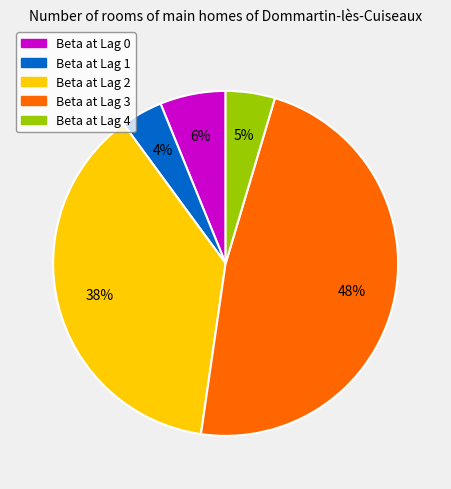

Does any single category account for the majority?

No